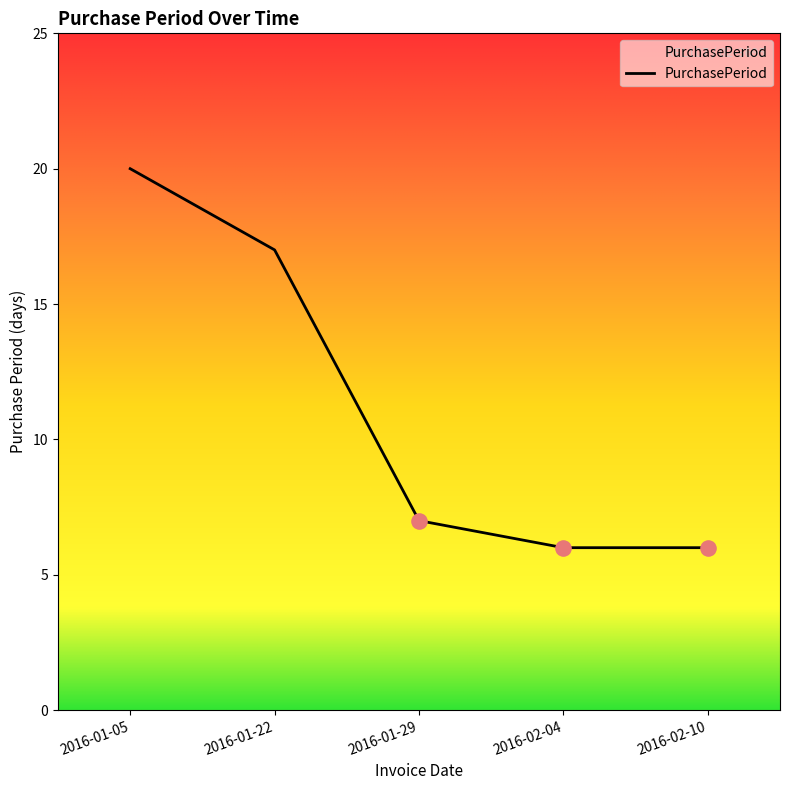

Which has a higher value, 2016-01-22 or 2016-01-05?

2016-01-05